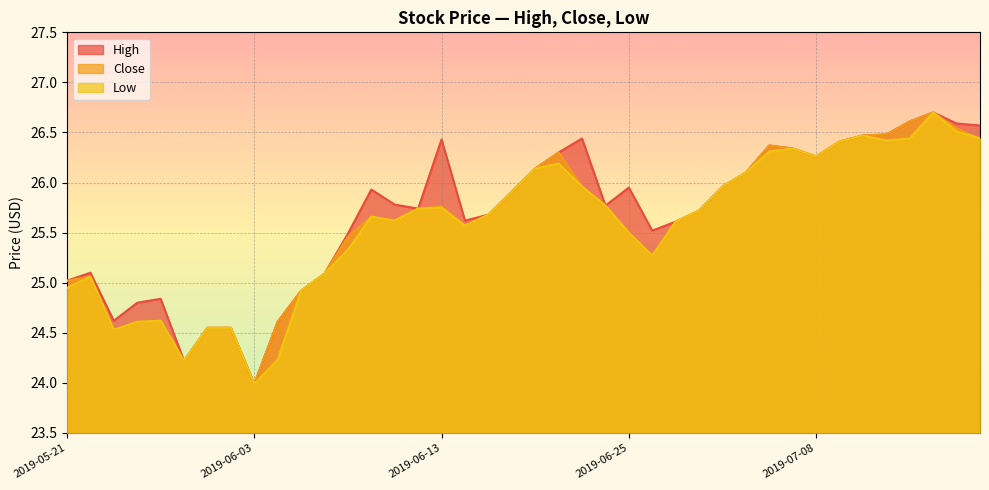

True or false: Low and Close cross at least once.

False